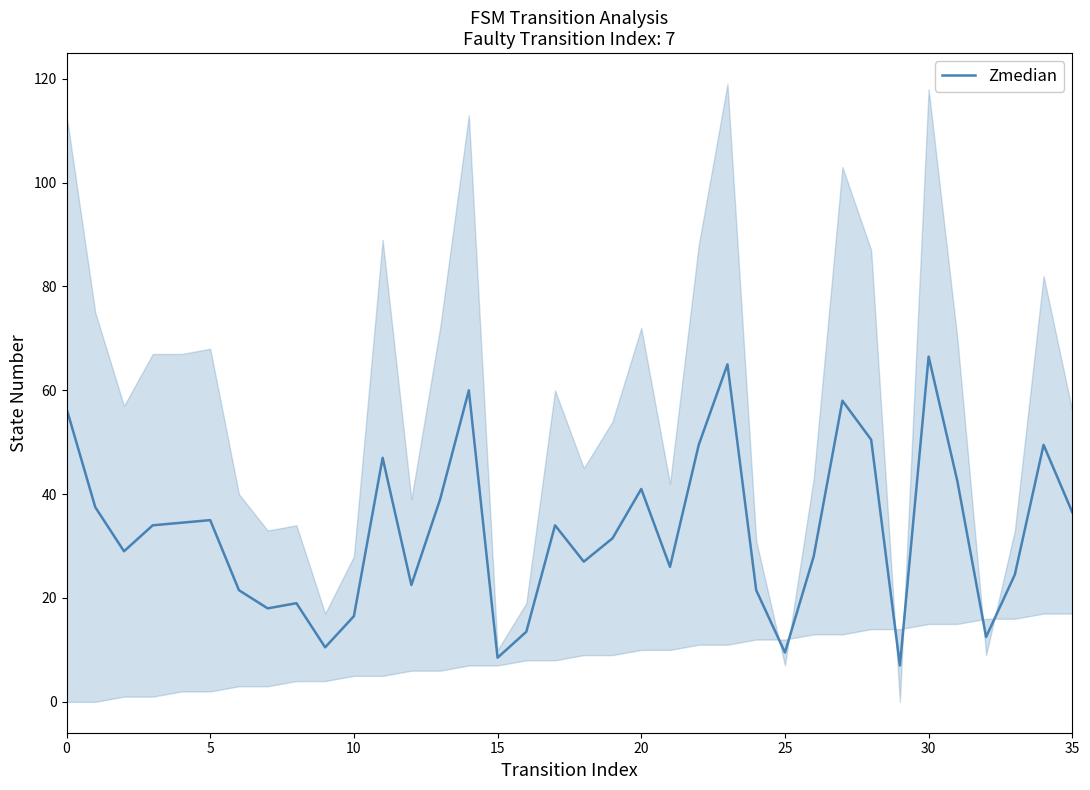

What is the difference between the second highest and minimum values?

58.0